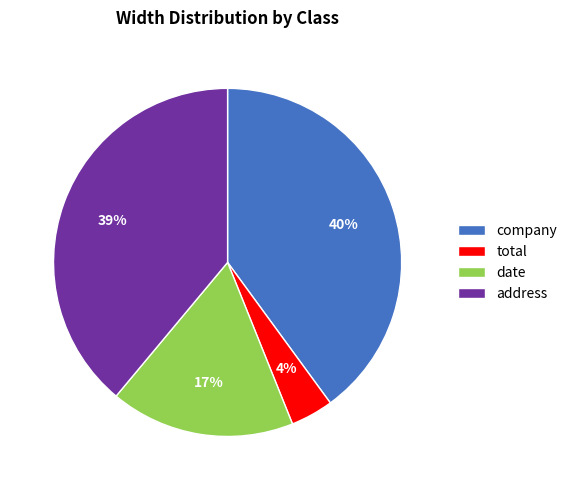

Is it true that date is 17% of the pie?

True